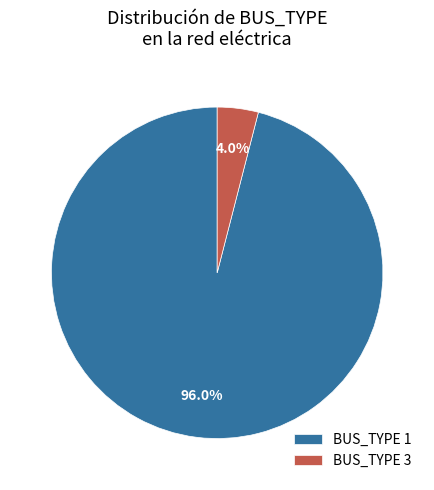

Is the sum of BUS_TYPE 1 and BUS_TYPE 3 greater than half?

Yes